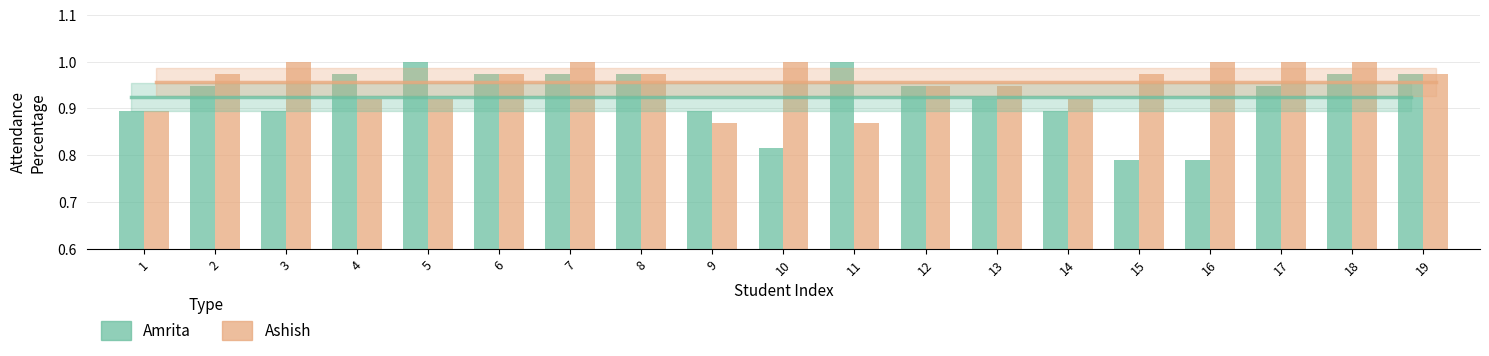

The Amrita series shows 1.0 at 8. True or false?

True